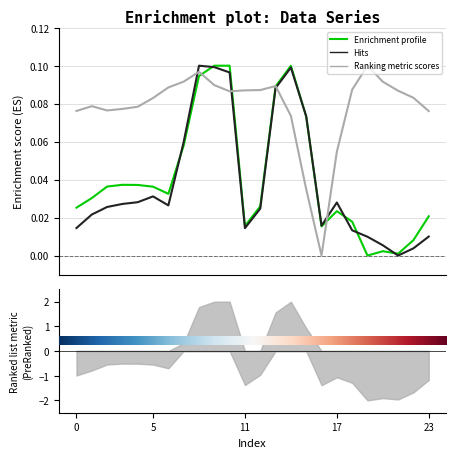

What is the value of the row_1 point at the 11th from the left?

0.1